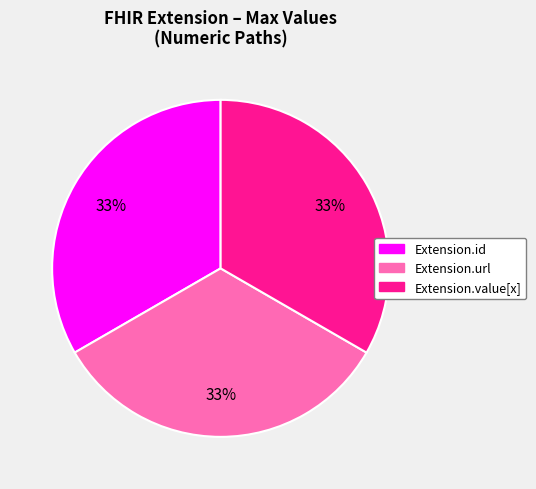

Is there any slice that represents more than half of the pie?

No